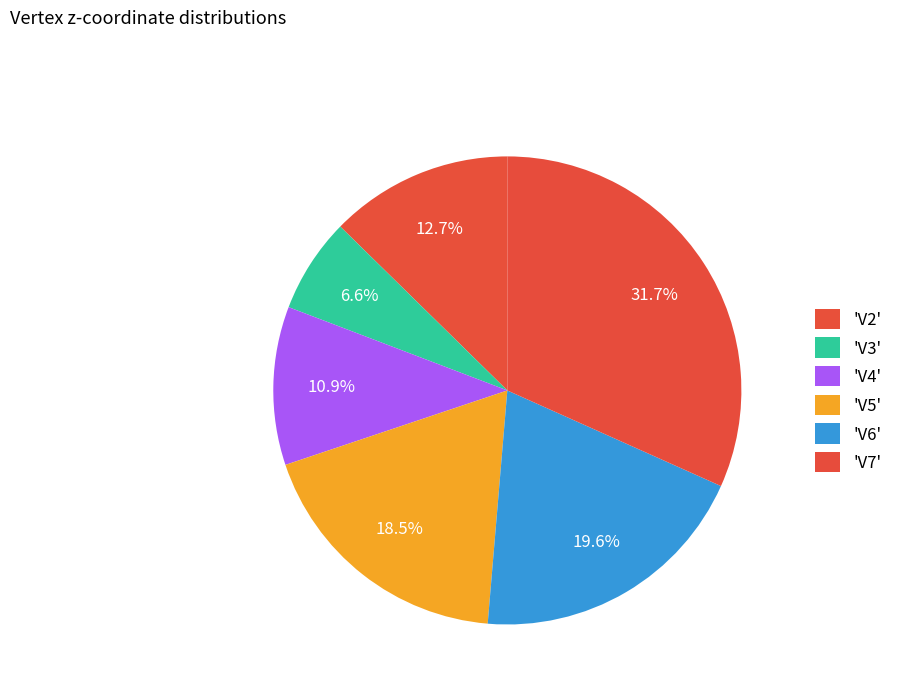

How many slices are in this pie chart?

6